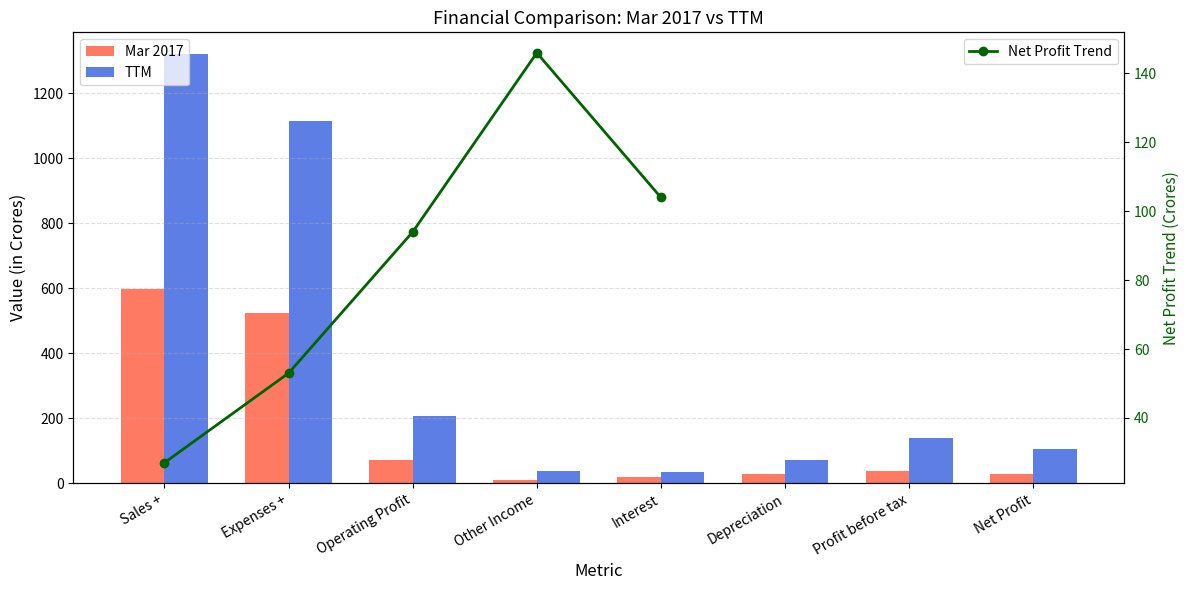

What value does the Mar 2017 series have at Sales +, to the nearest 100?

600